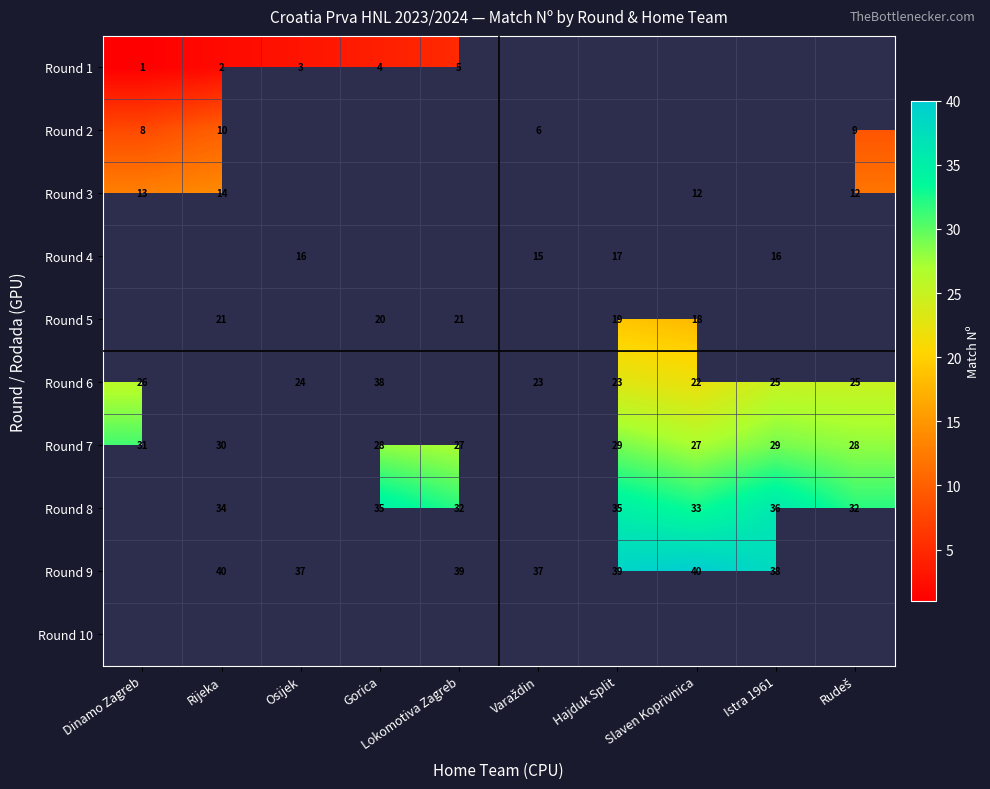

At which category does the chart reach its minimum across all series?

Dinamo Zagreb